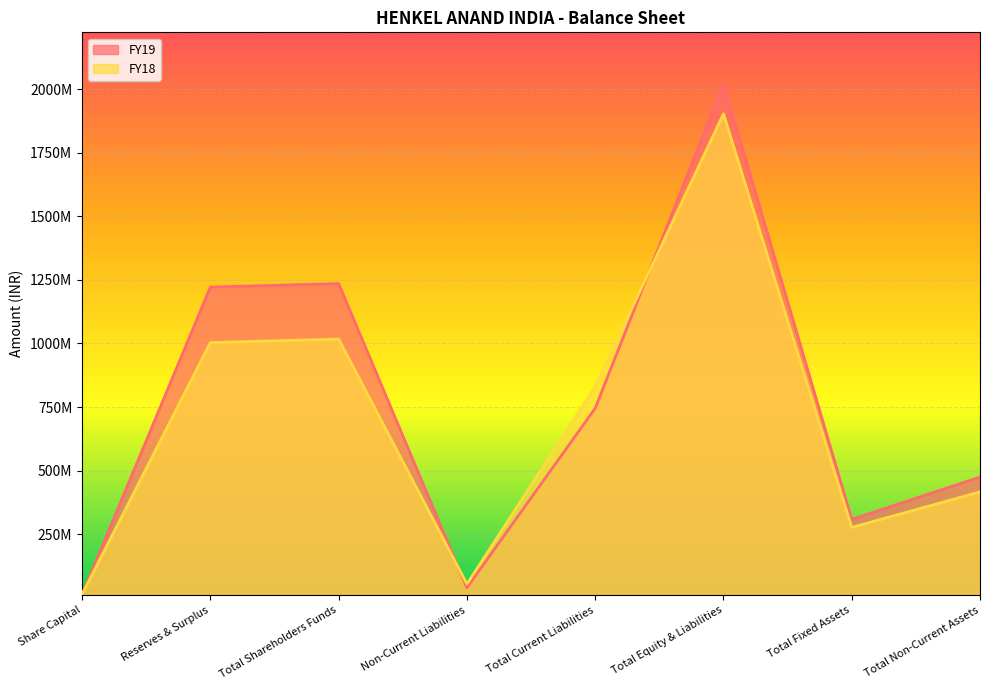

At how many categories does at least one series exceed 177447227?

6